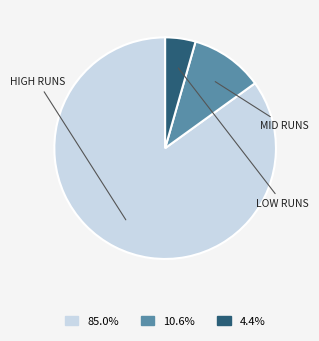

Is there any slice that represents more than half of the pie?

Yes